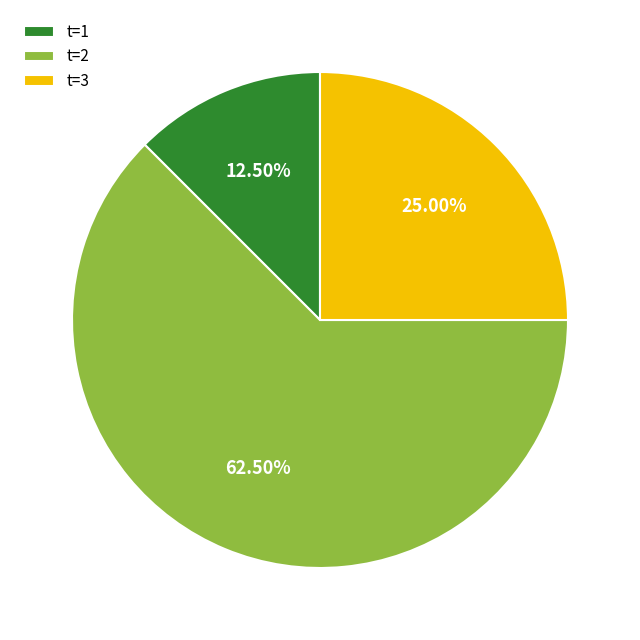

What is the largest slice in the pie chart?

t=2